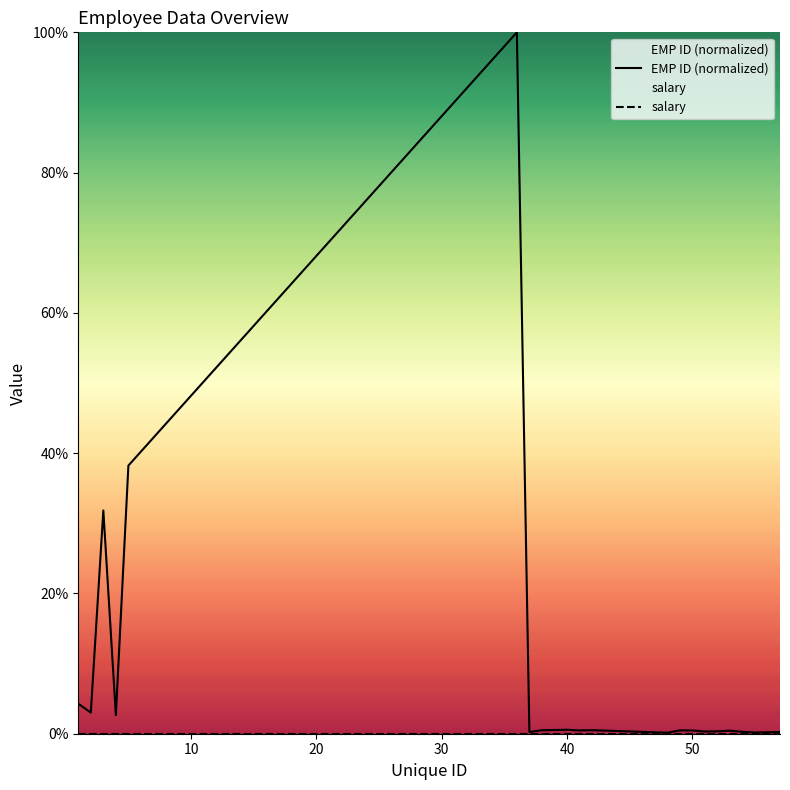

True or false: salary and EMP ID (normalized) cross at least once.

False